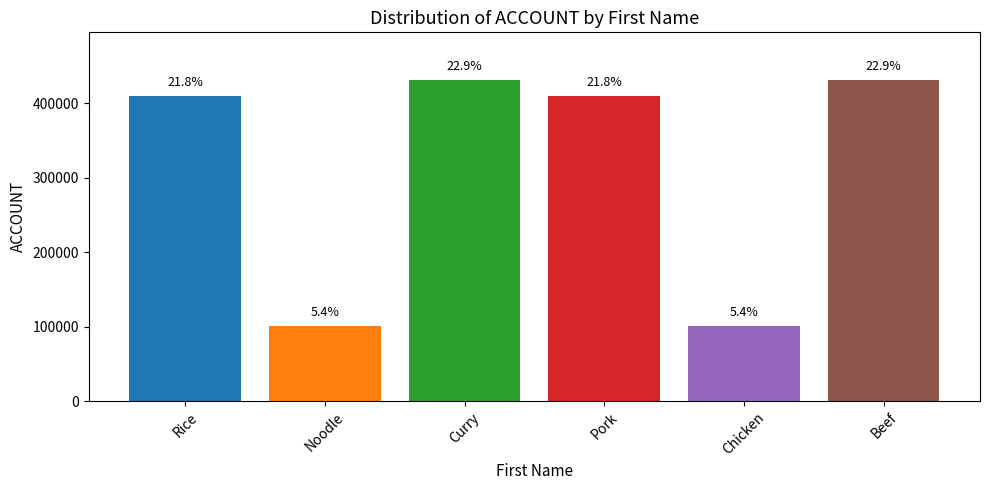

How many bars are there in total?

6